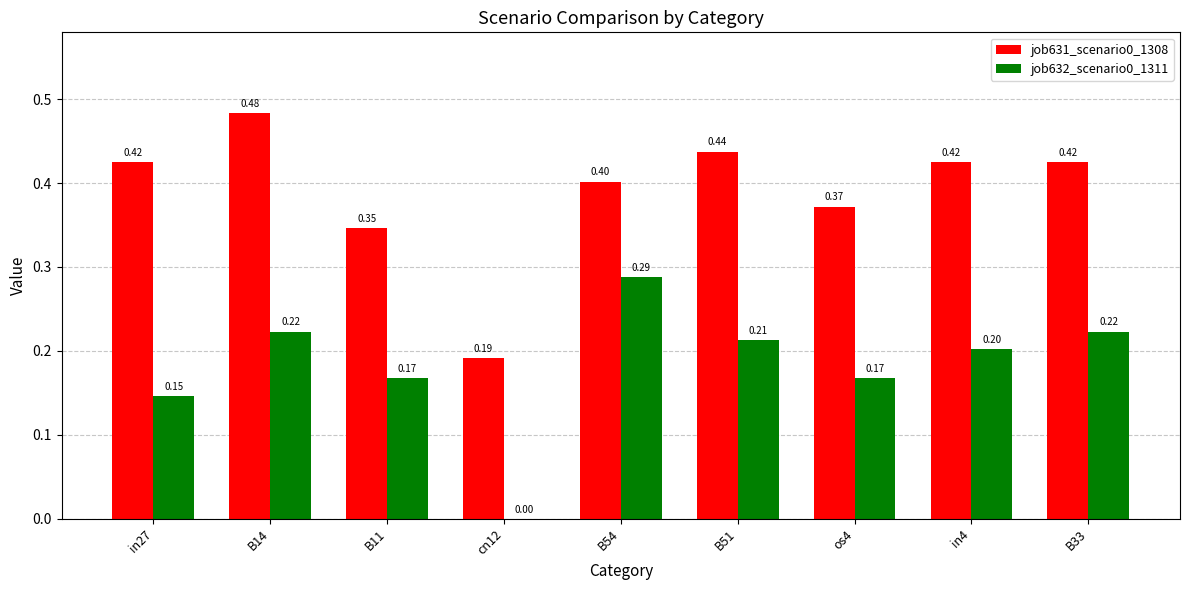

Which series has the largest total across all categories?

job631_scenario0_1308